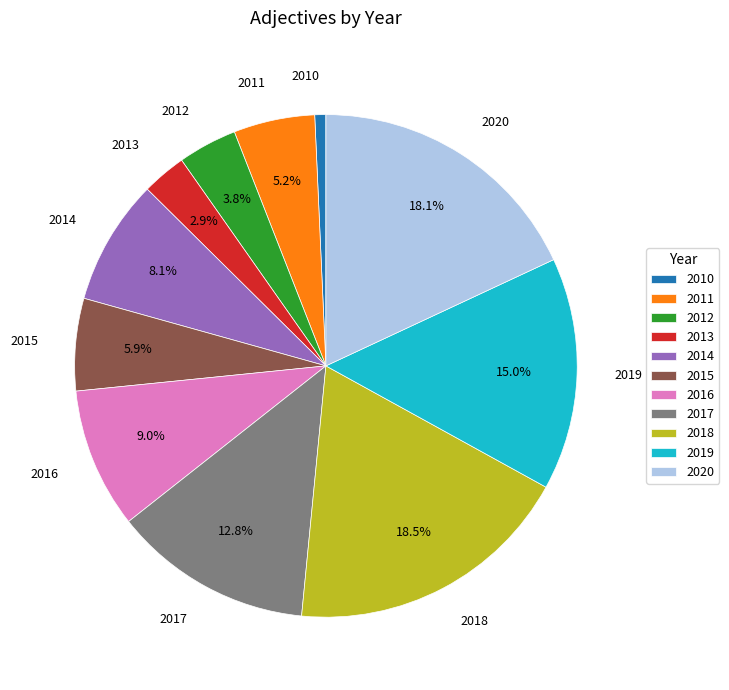

Which category has the smallest portion of the pie?

2010